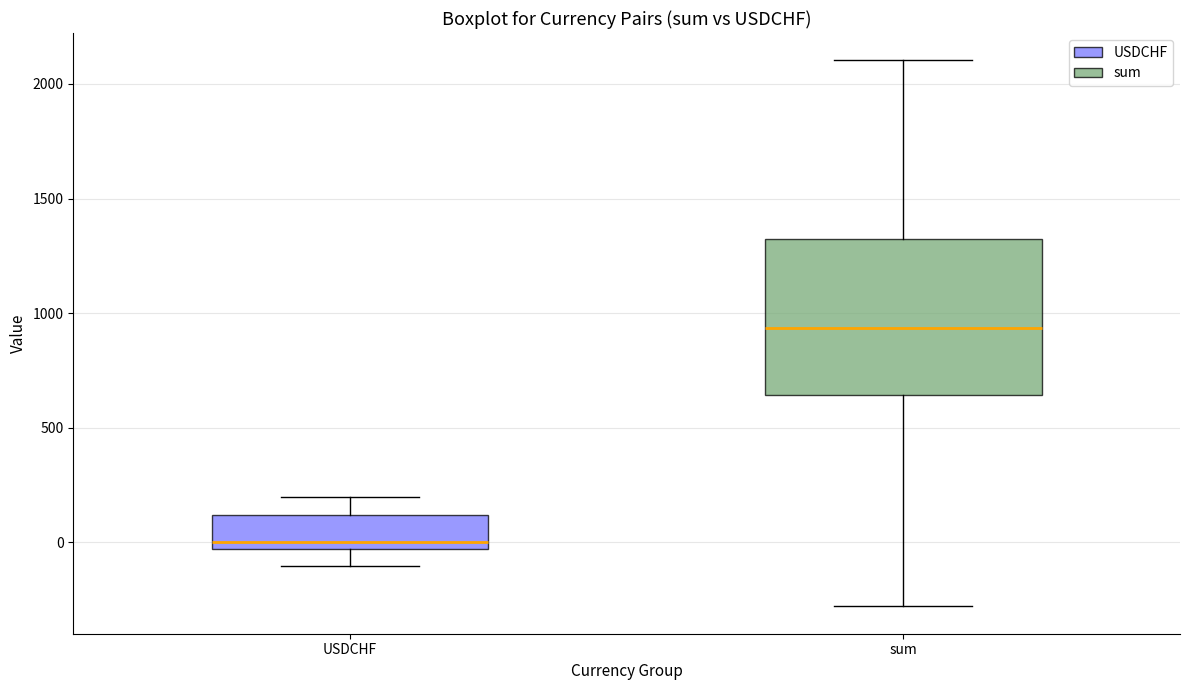

Which box's median line is the highest?

sum